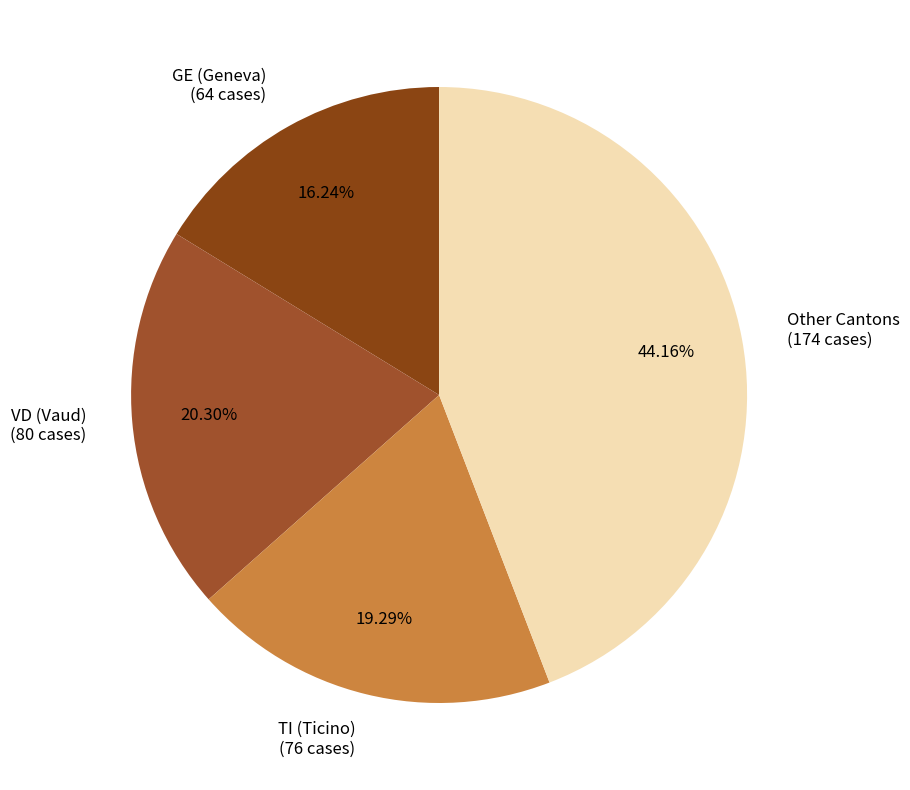

Is the sum of Other Cantons (174 cases) and TI (Ticino) (76 cases) greater than half?

Yes